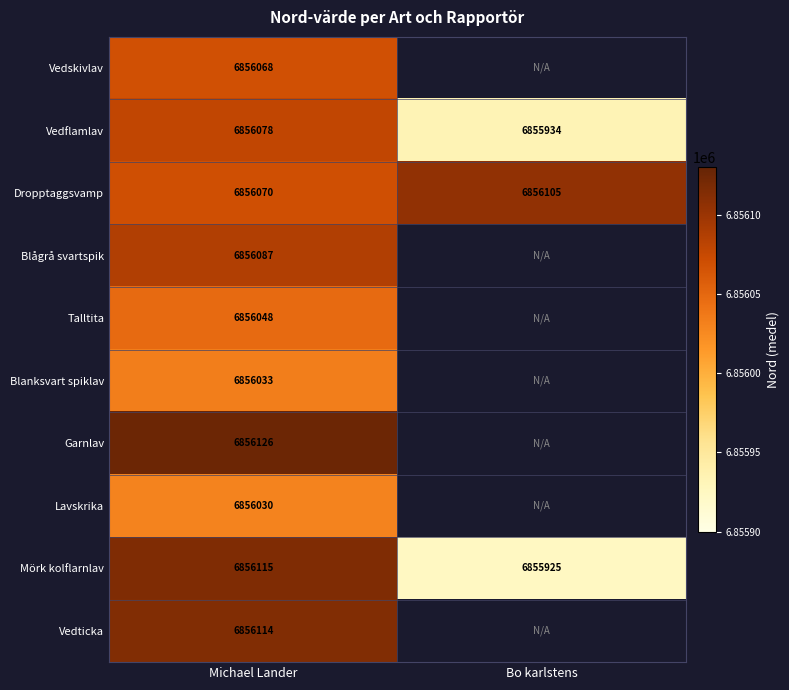

How many values in the Dropptaggsvamp series are below 6856105?

1